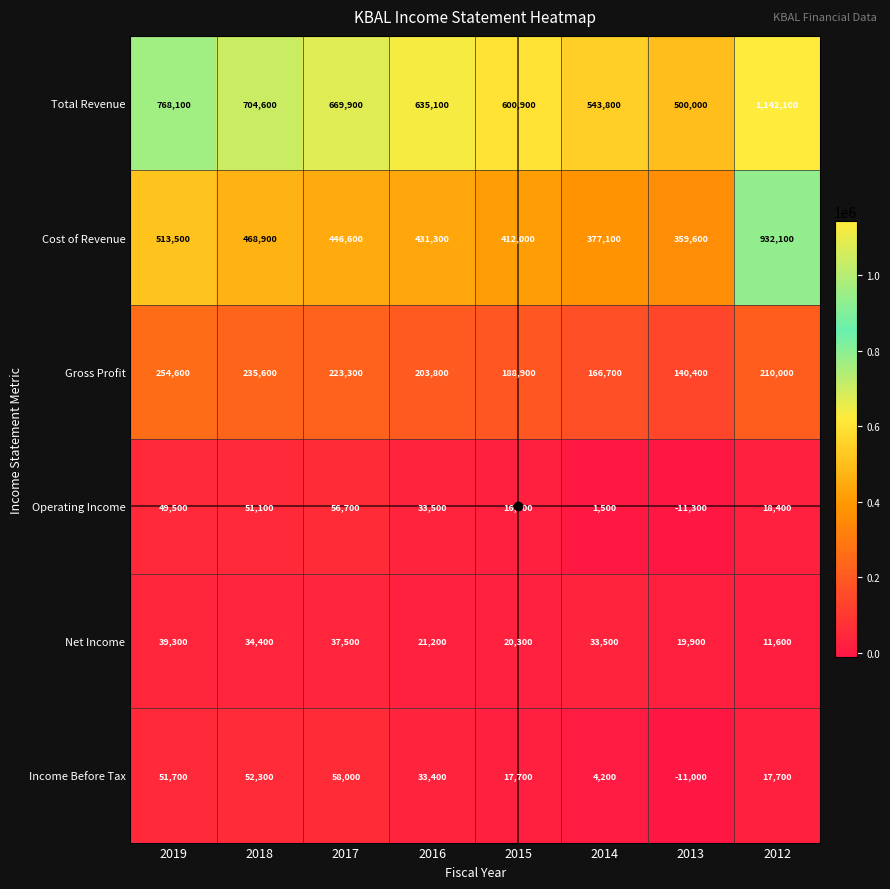

Which category has the lowest value in the Net Income series?

2012